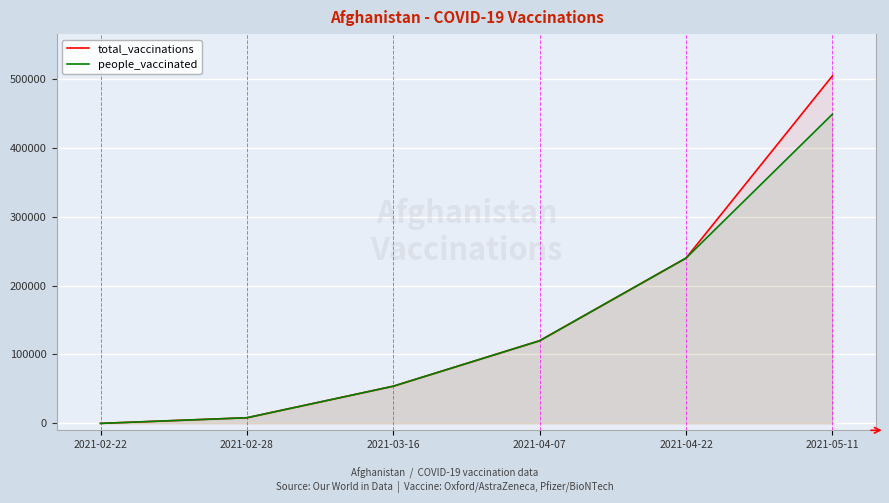

Where is people_vaccinated nearest to the value 224439?

2021-04-22